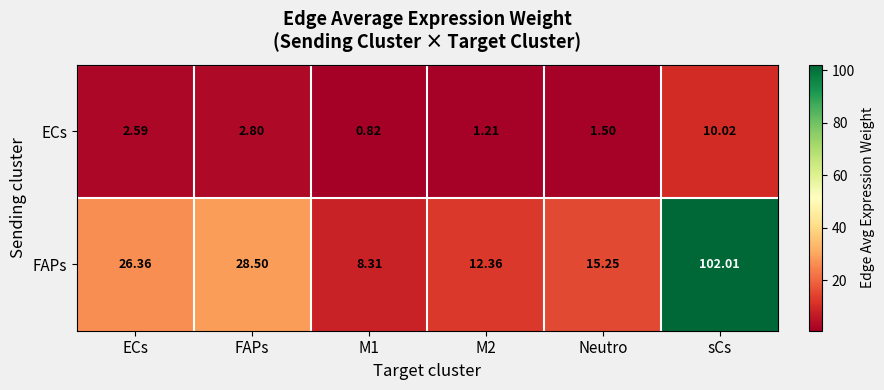

How many data points does each series have?

6